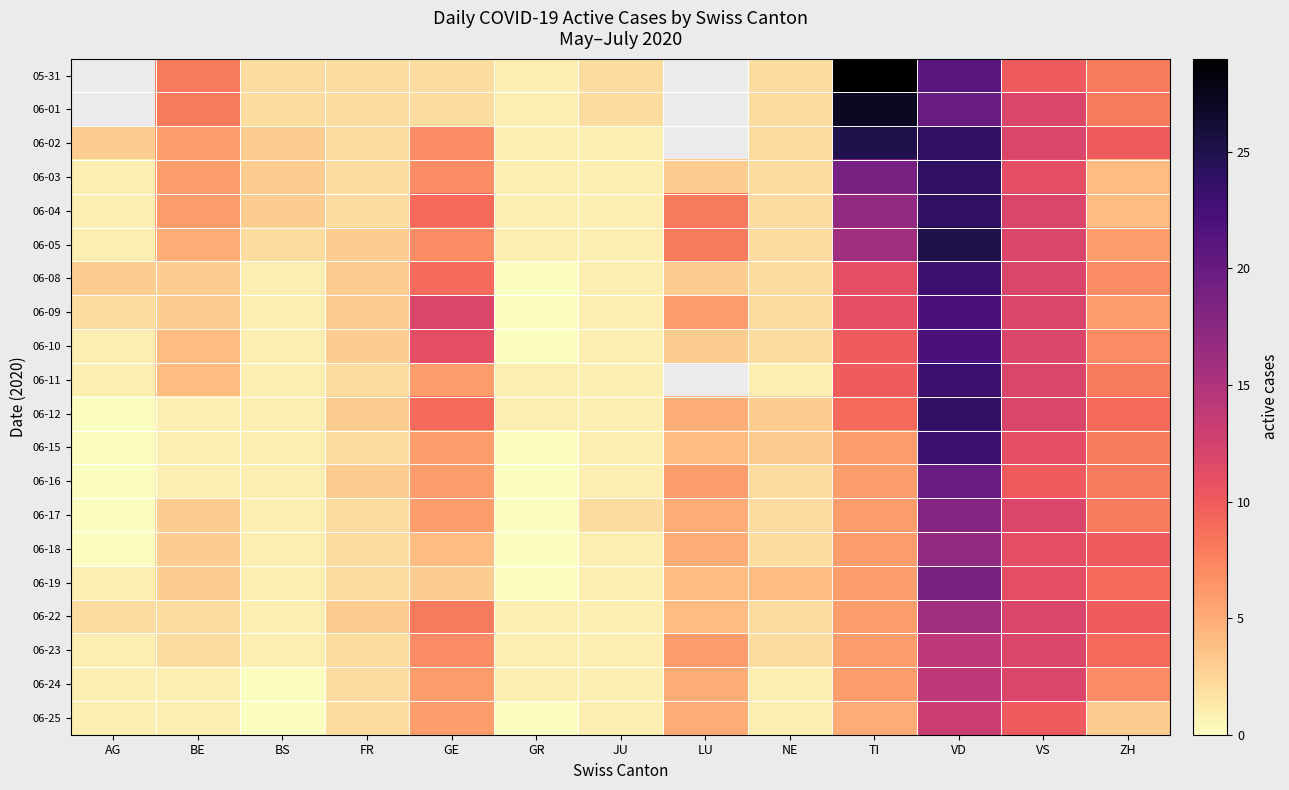

The value of 06-11 at JU is 1.6. True or false?

False